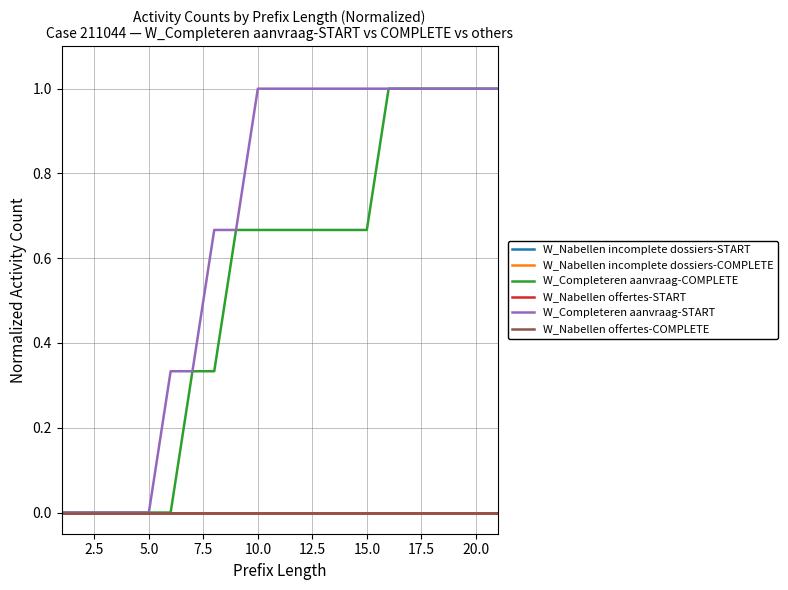

How many lines are shown in the chart?

6